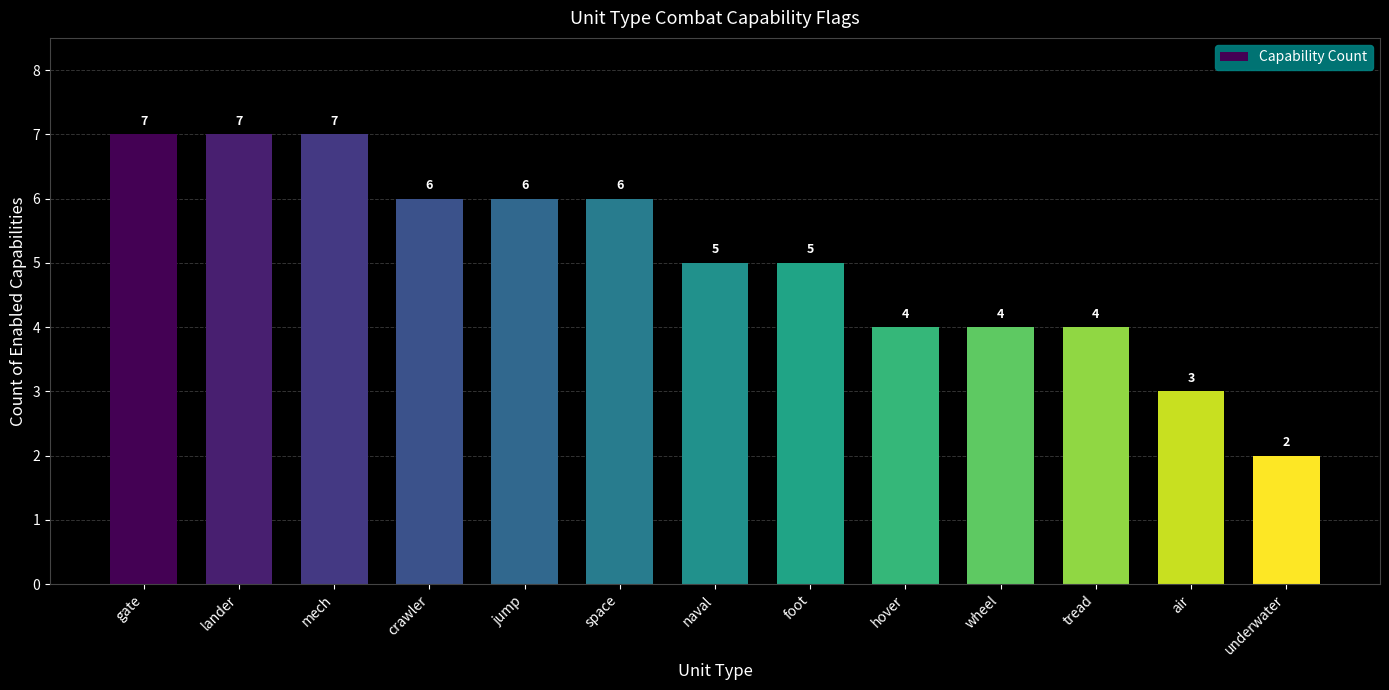

How many data points does each series have?

13